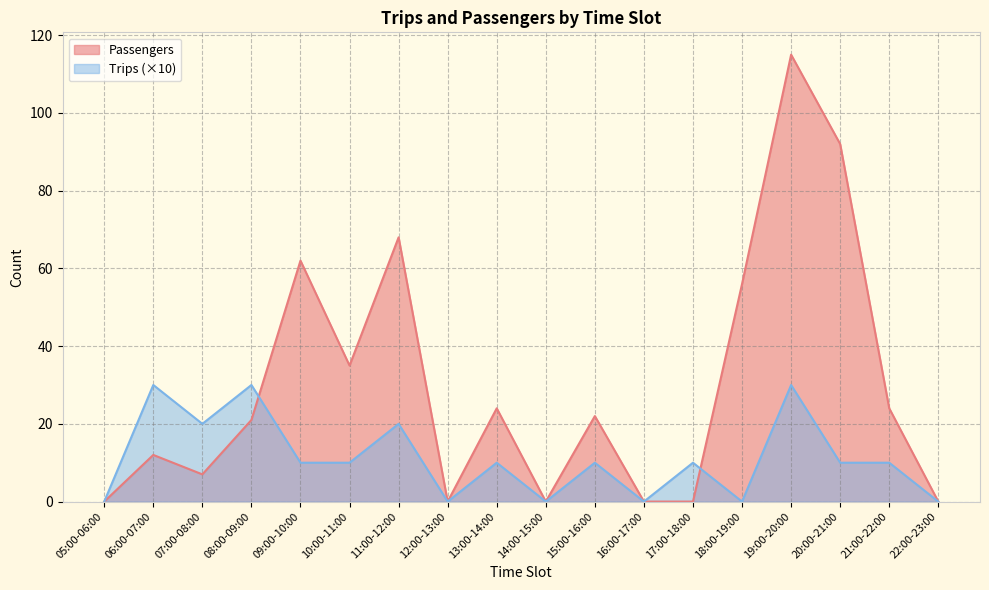

Rank the series by their maximum value, from lowest to highest.

Trips (×10), Passengers